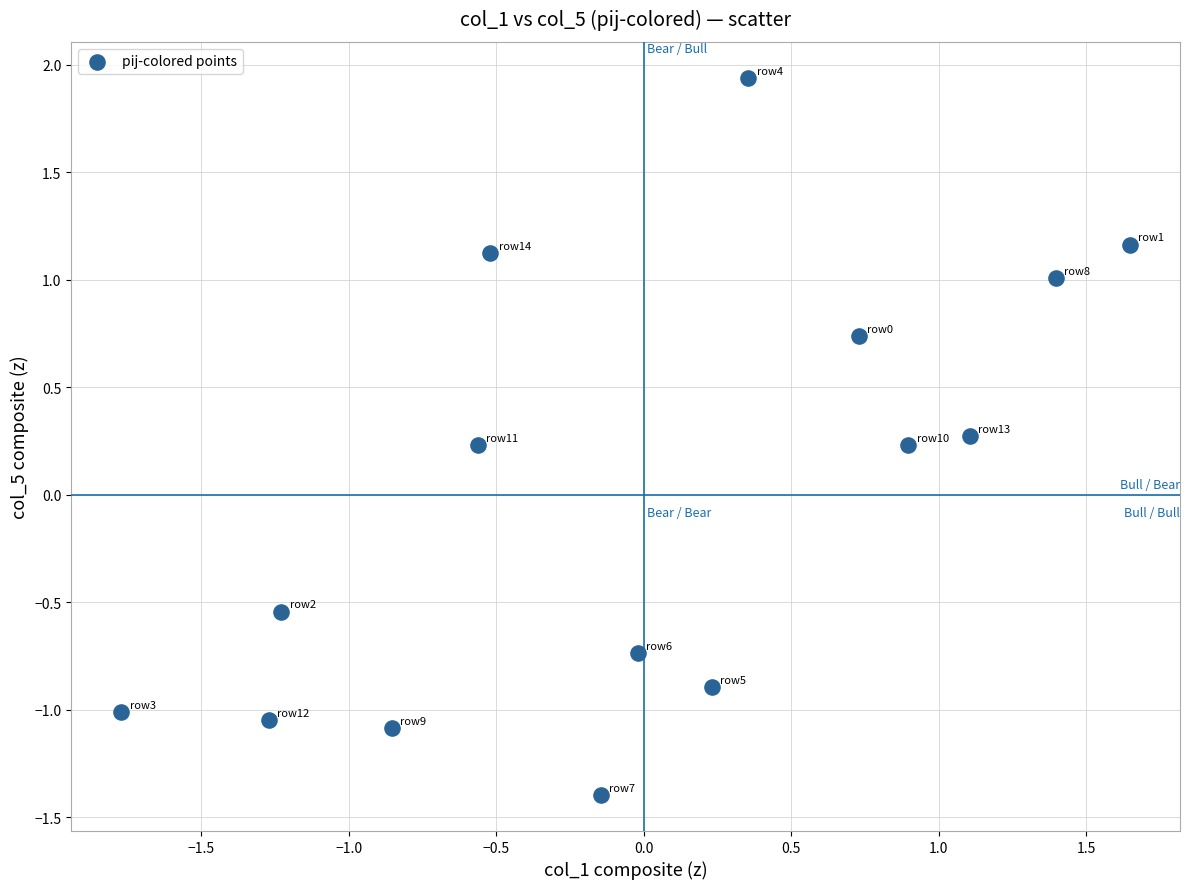

What is the range of Y values (max minus min)?

3.3